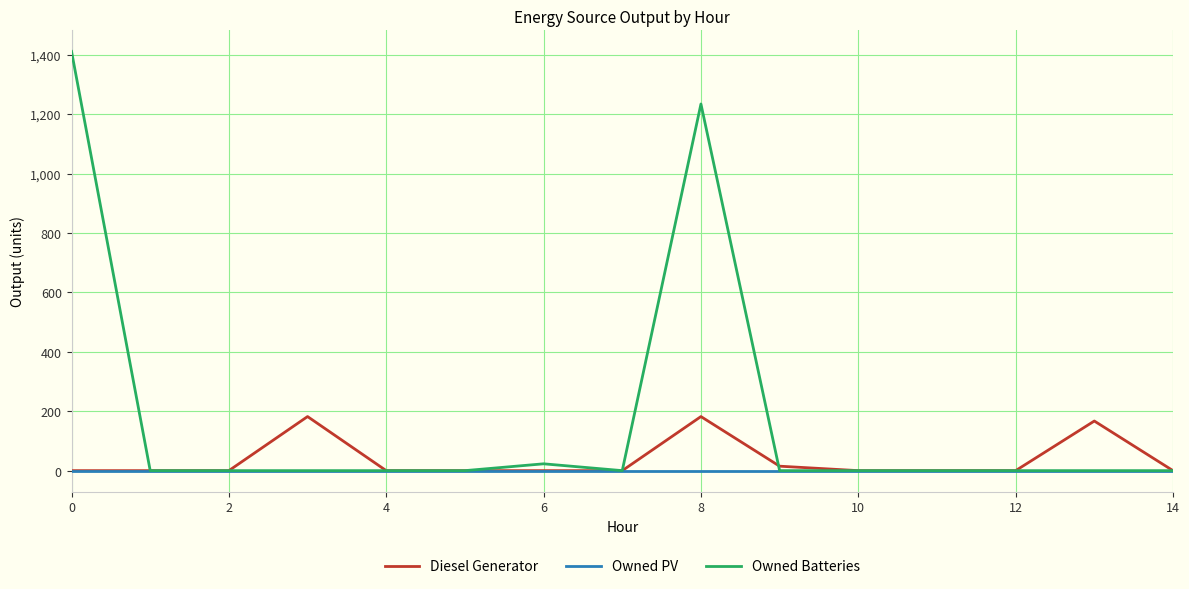

Which series has the largest range (max minus min)?

Owned Batteries